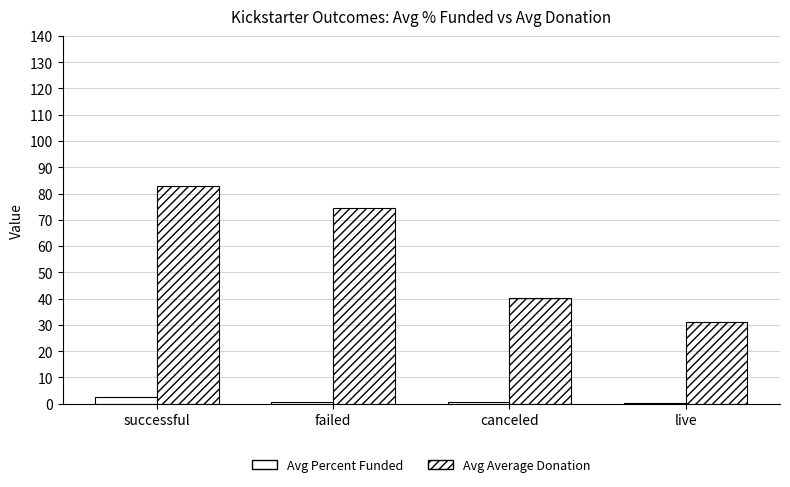

Between successful and canceled, which series saw the biggest shift?

Avg Average Donation